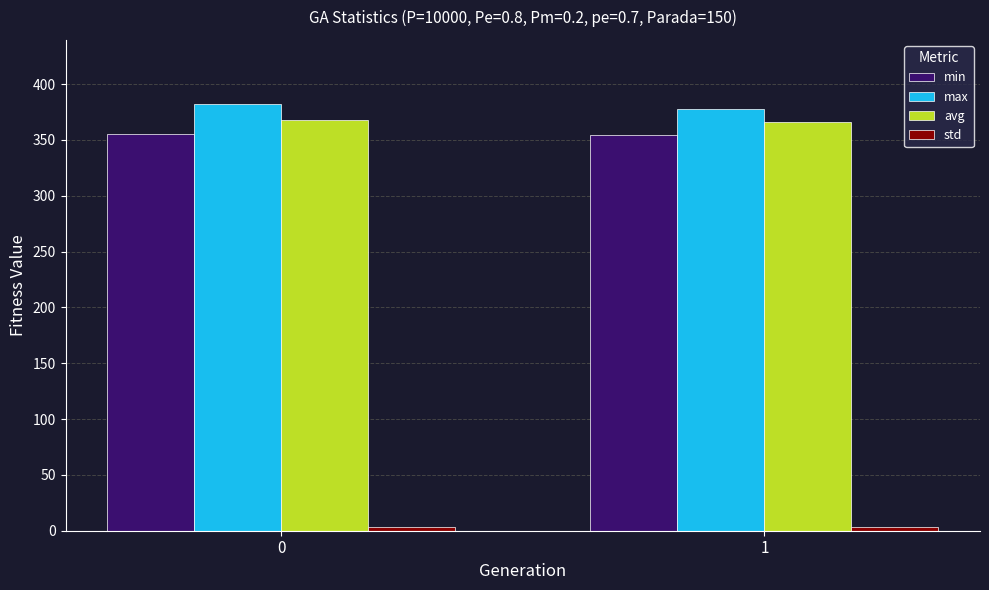

What is the maximum value shown in the chart?

382.2